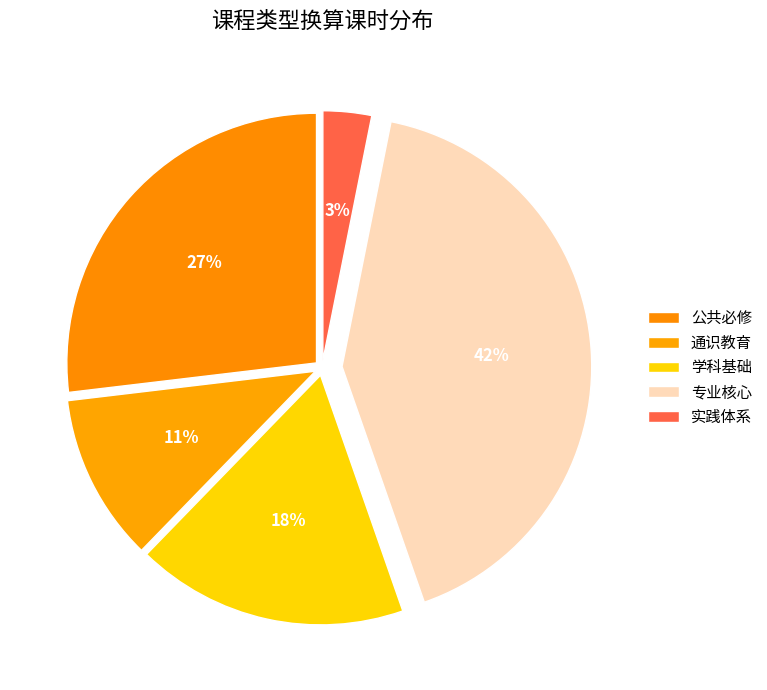

How many slices are in this pie chart?

5